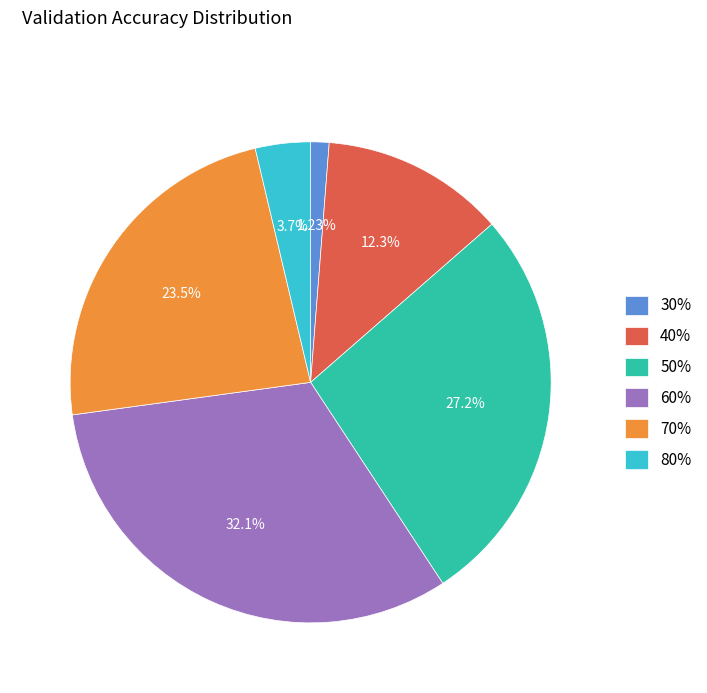

To the nearest percent, what is the combined percentage of 80% and 70%?

27%